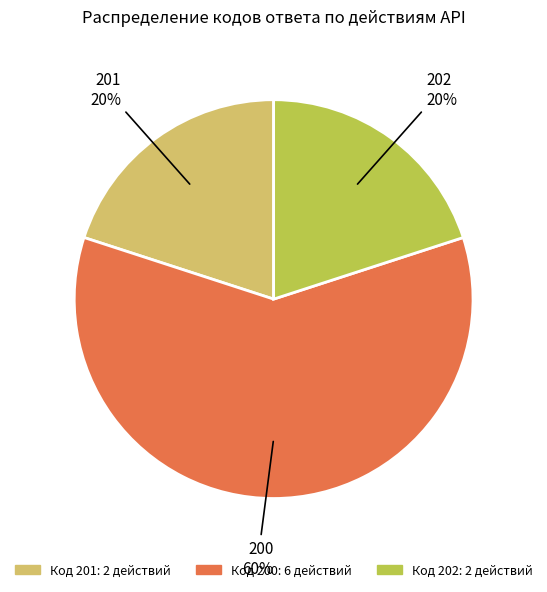

Count the number of slices in the pie.

3